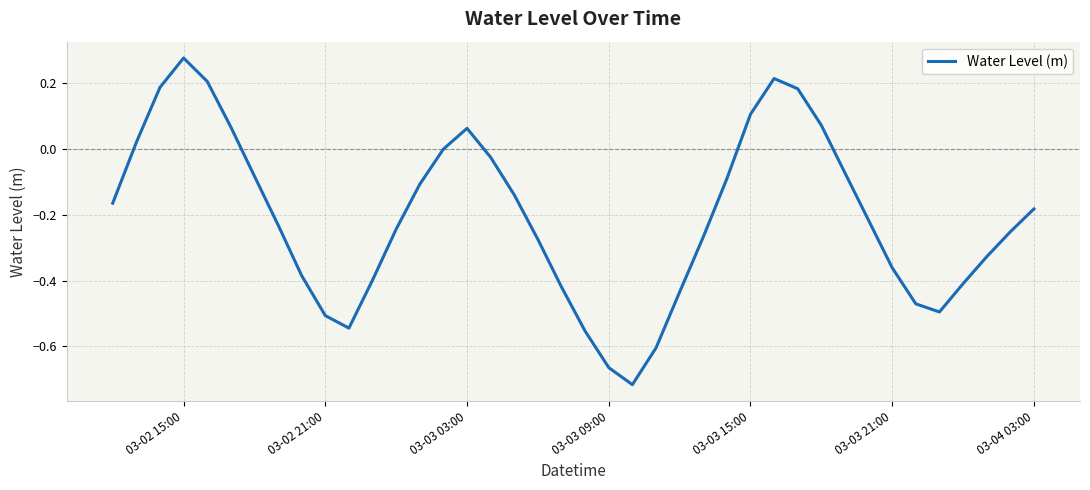

What is the sum of all values?

-8.3